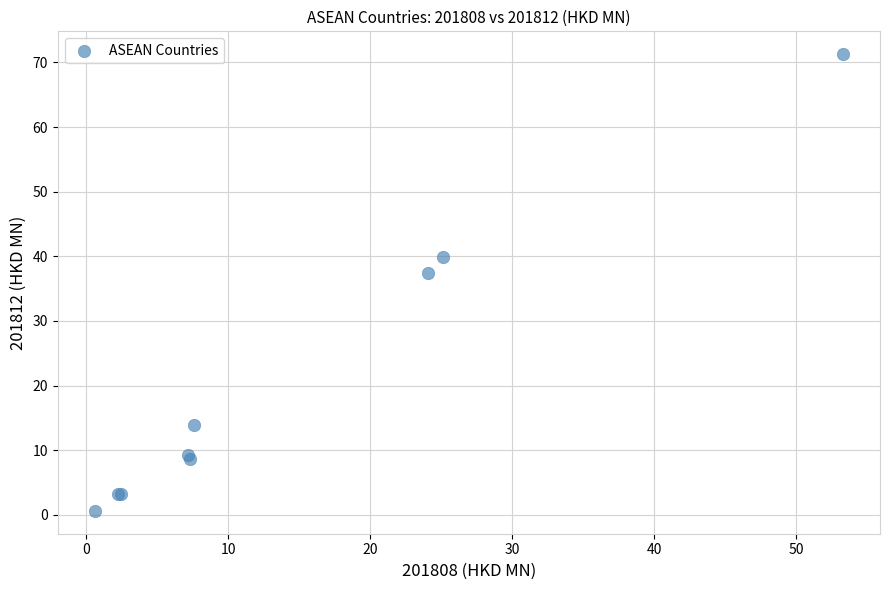

What Y value in the scatter plot is closest to 35?

37.4